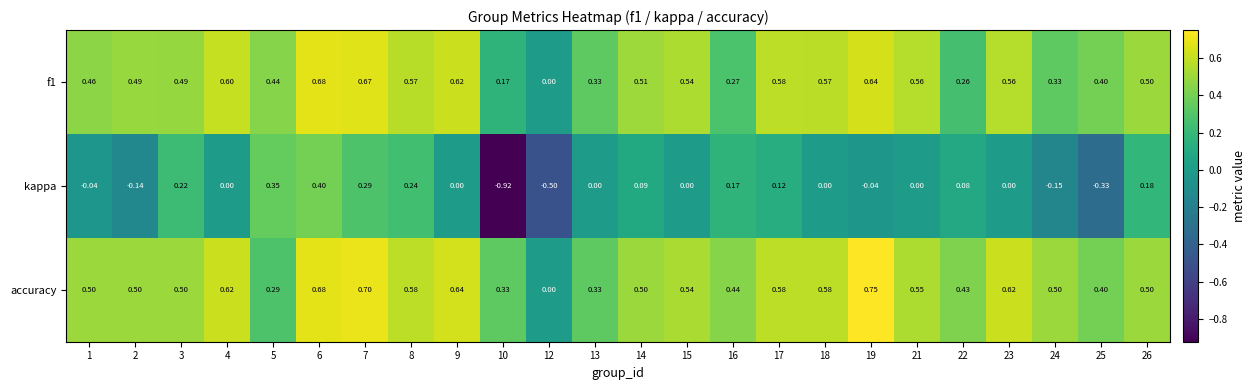

Which series changed the most between 18 and 21?

accuracy